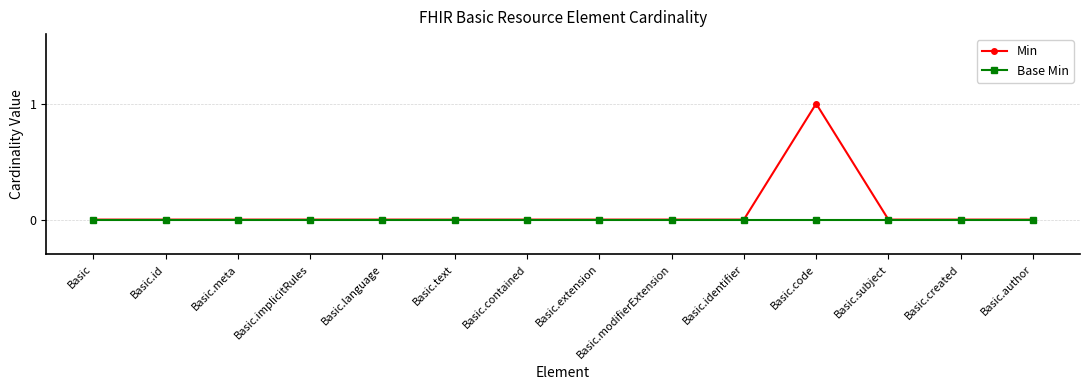

How many Min values are between 0 and 1?

14